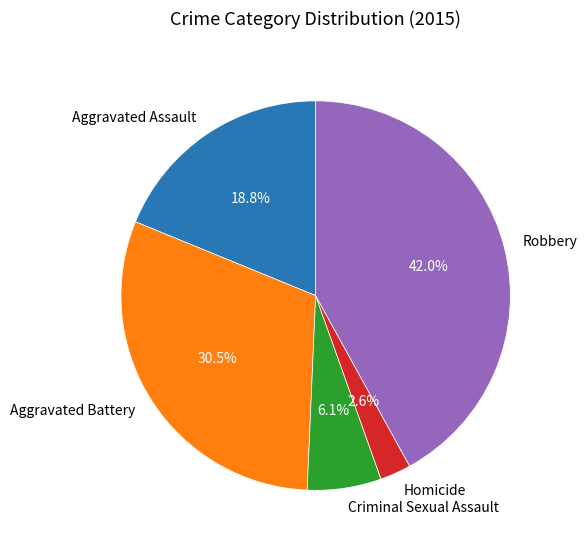

Rank the categories by value from lowest to highest.

Homicide, Criminal Sexual Assault, Aggravated Assault, Aggravated Battery, Robbery